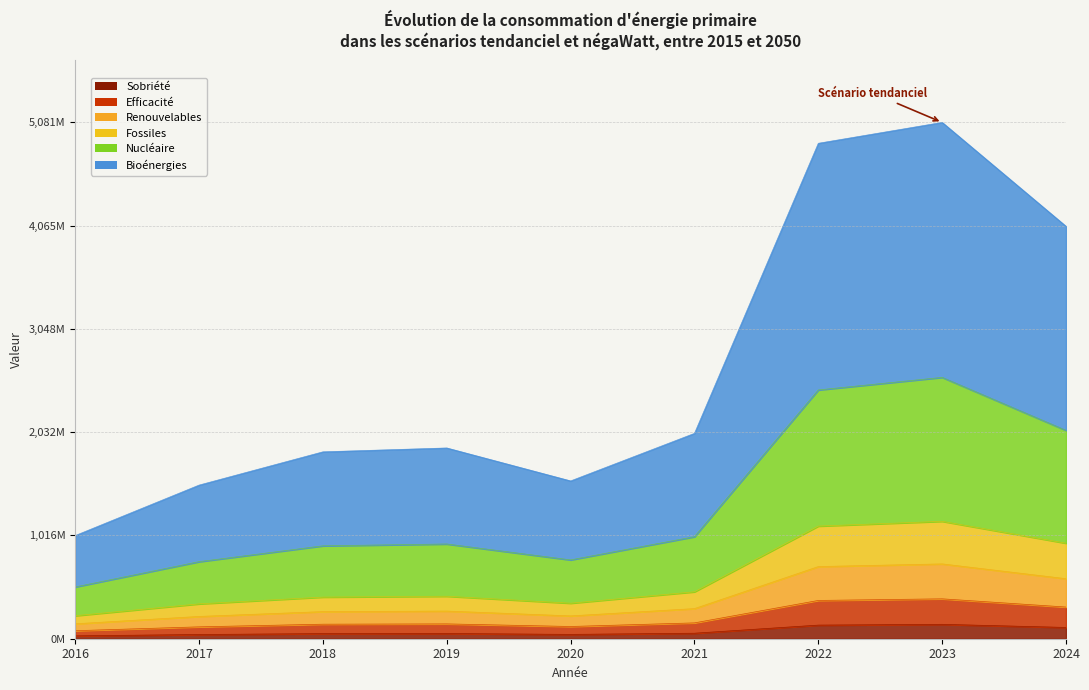

What is the sum of all Series 1 values?

655268599